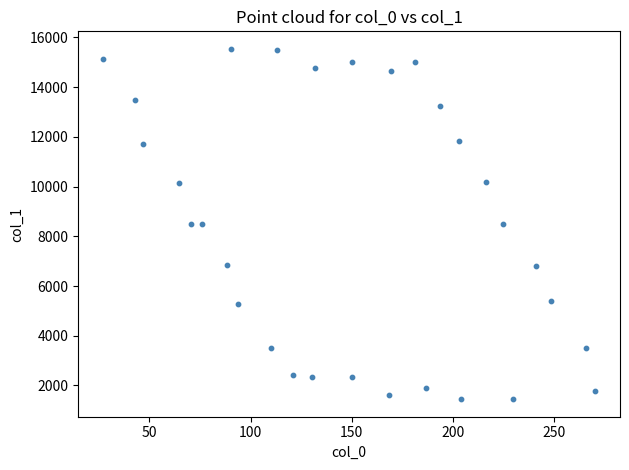

What is the range of Y values (max minus min)?

14093.8